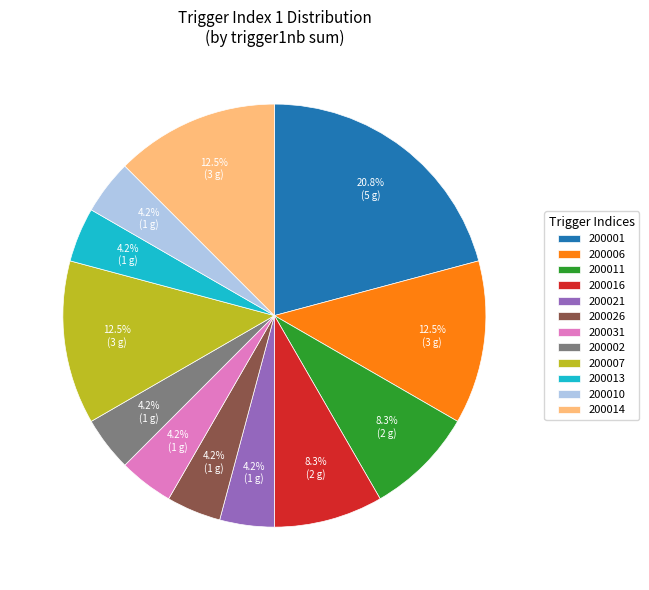

Which has a higher value, 200016 or 200002?

200016